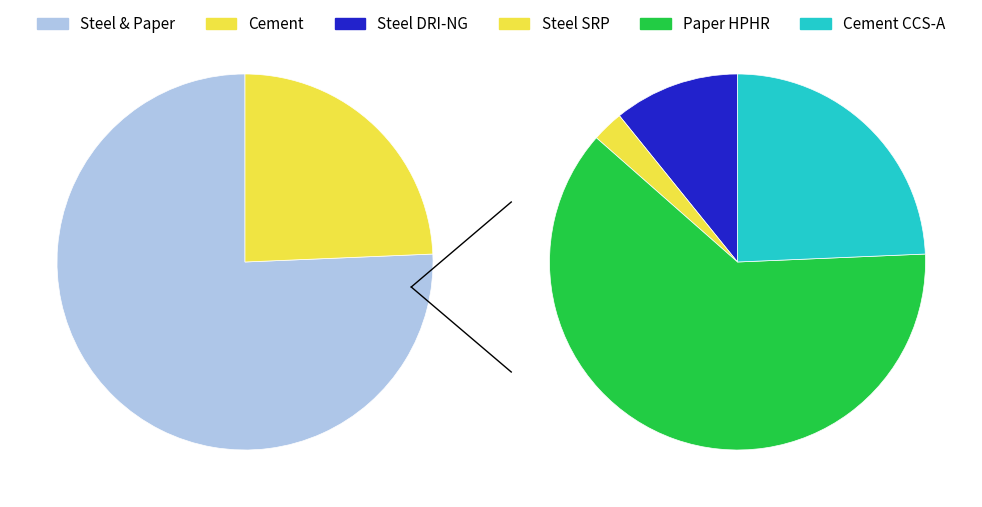

Count the number of slices in the pie.

5